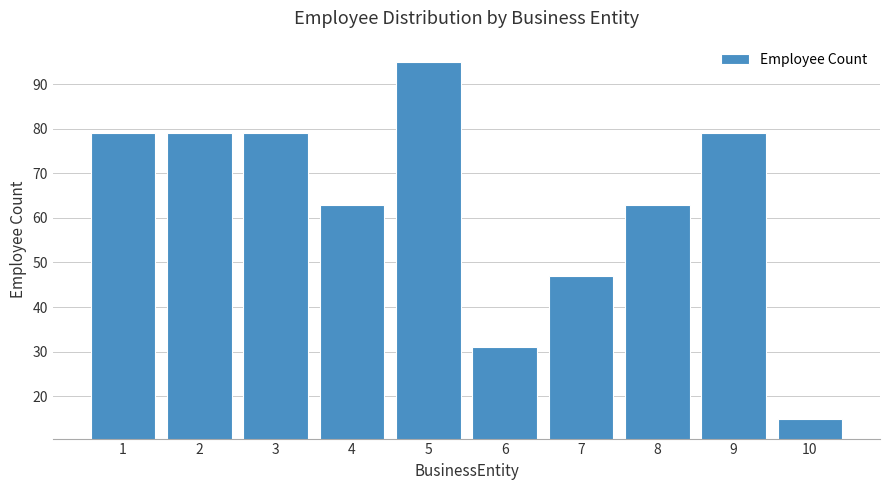

Reading left to right, transcribe all the data shown in this chart.

1=79	2=79	3=79	4=63	5=95	6=31	7=47	8=63	9=79	10=15